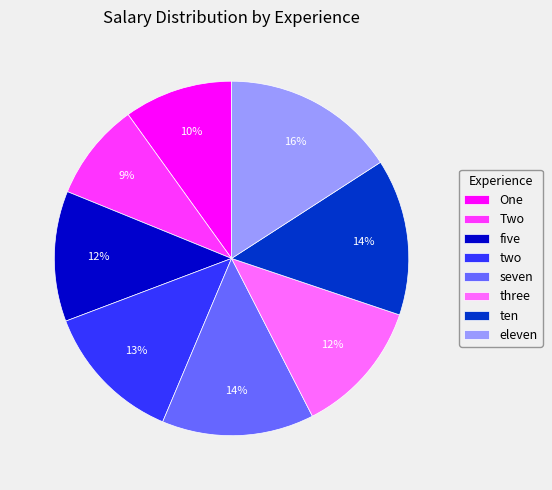

What is the largest slice in the pie chart?

eleven